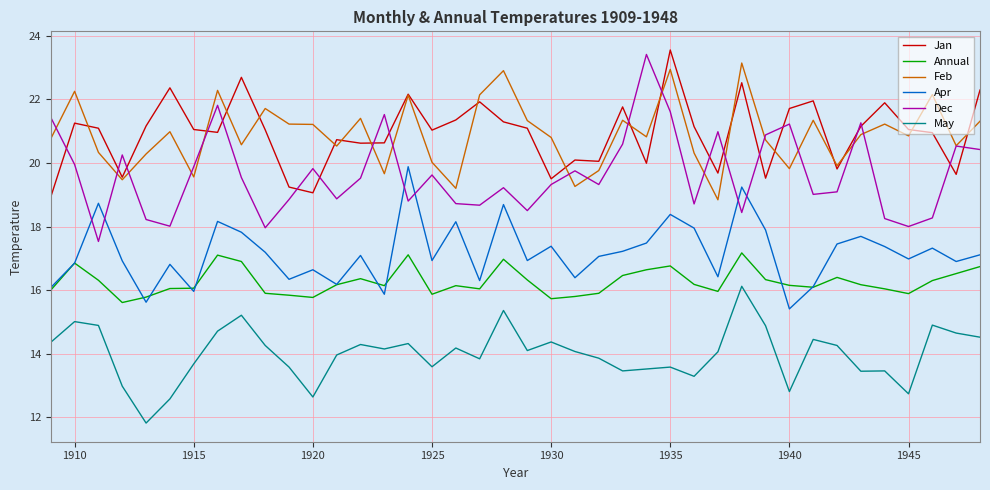

What is the lowest value of the May series?

11.8